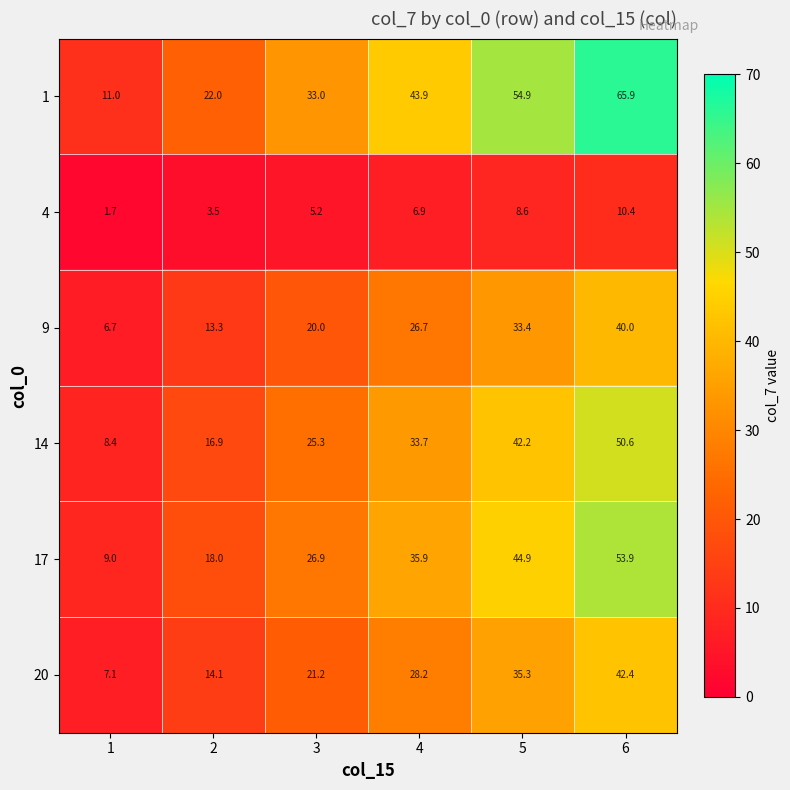

The value of 17 at 3 is 46.9. True or false?

False